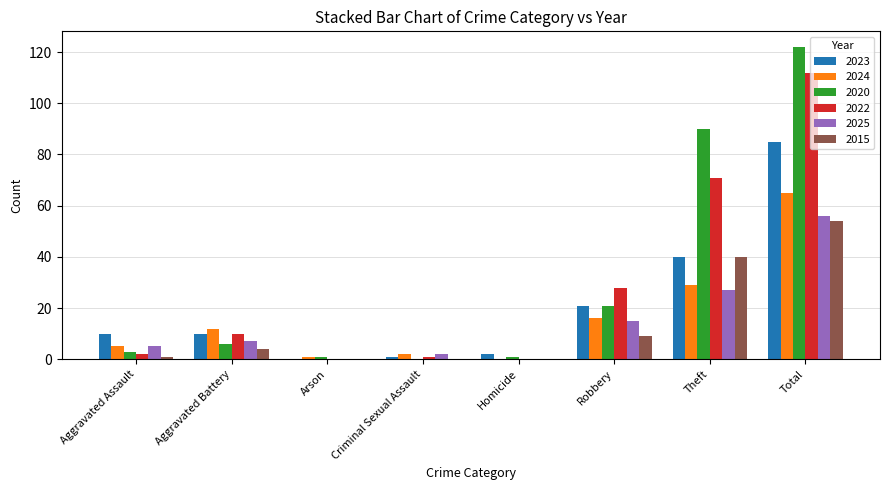

What is the difference between the 2025 values at Aggravated Assault and Criminal Sexual Assault?

3